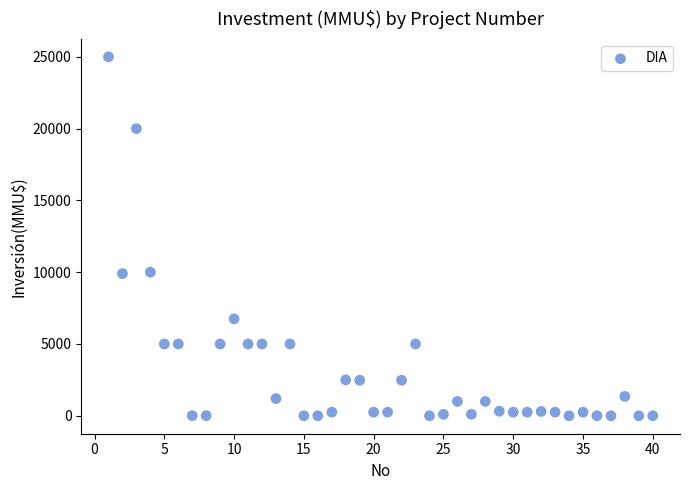

What is the range of Y values (max minus min)?

25000